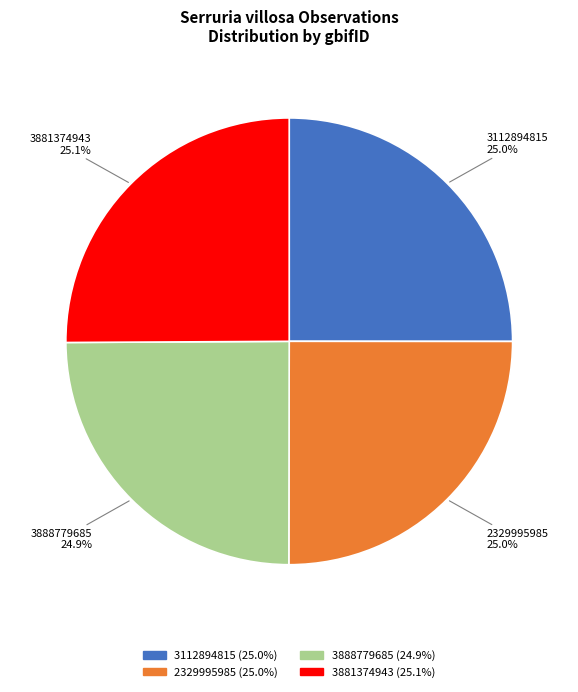

What portion of the pie excludes 3888779685?

75.1%